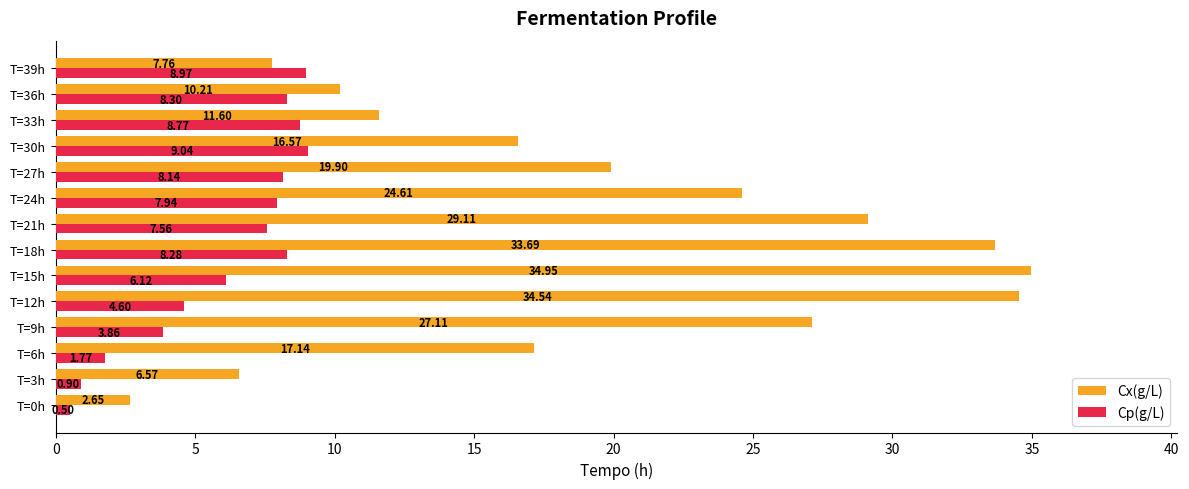

List the series in order of their peak value, lowest first.

Cp(g/L), Cx(g/L)